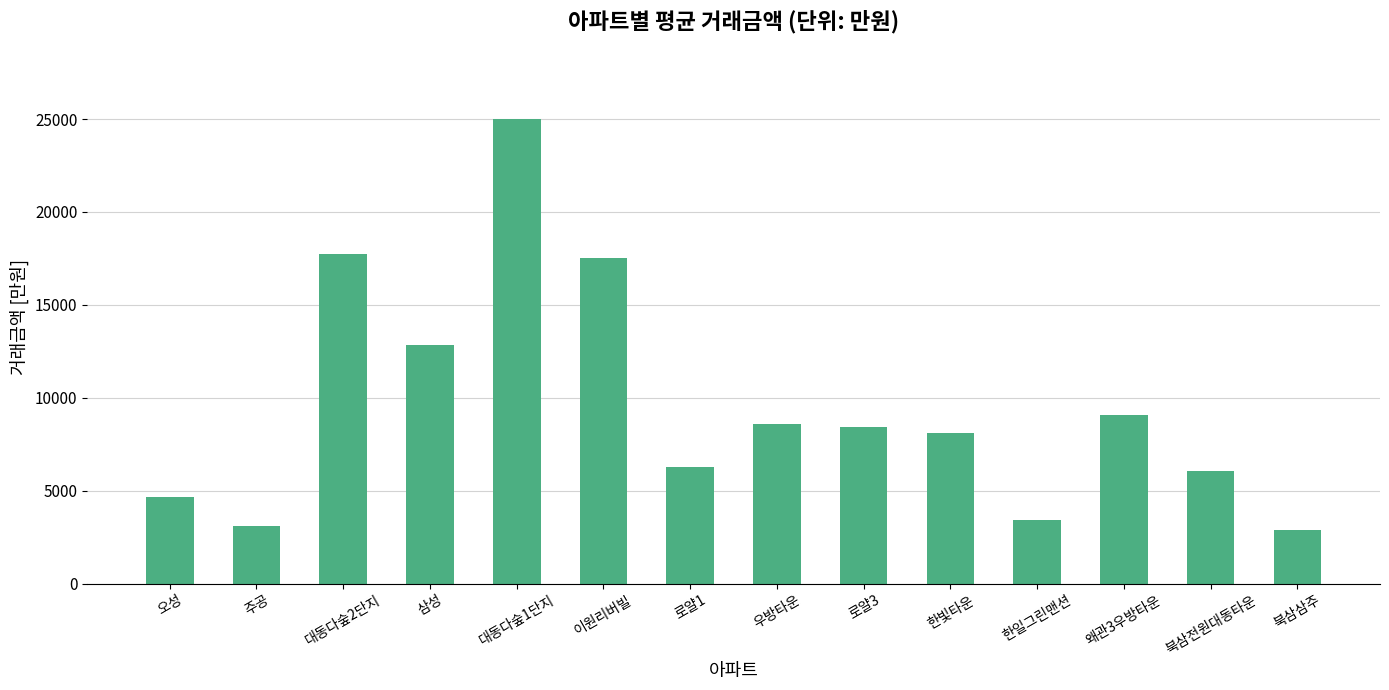

The chart shows a value of 26773 at 이원리버빌. True or false?

False